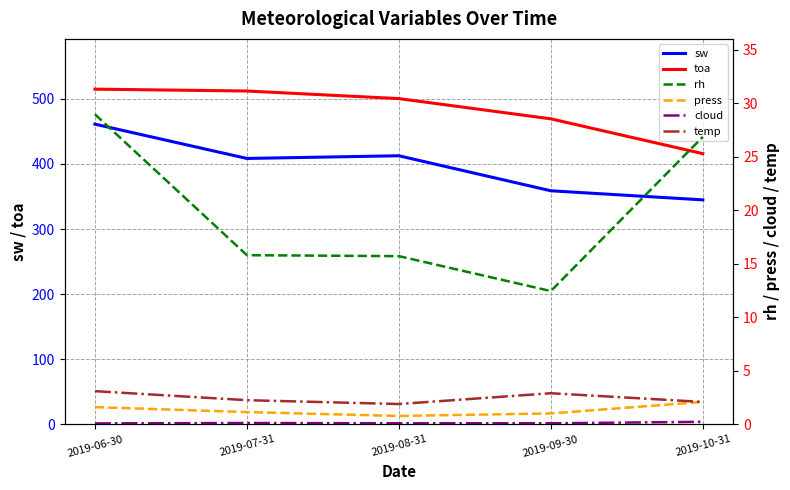

What is the label of the 5th point from the left?

2019-10-31